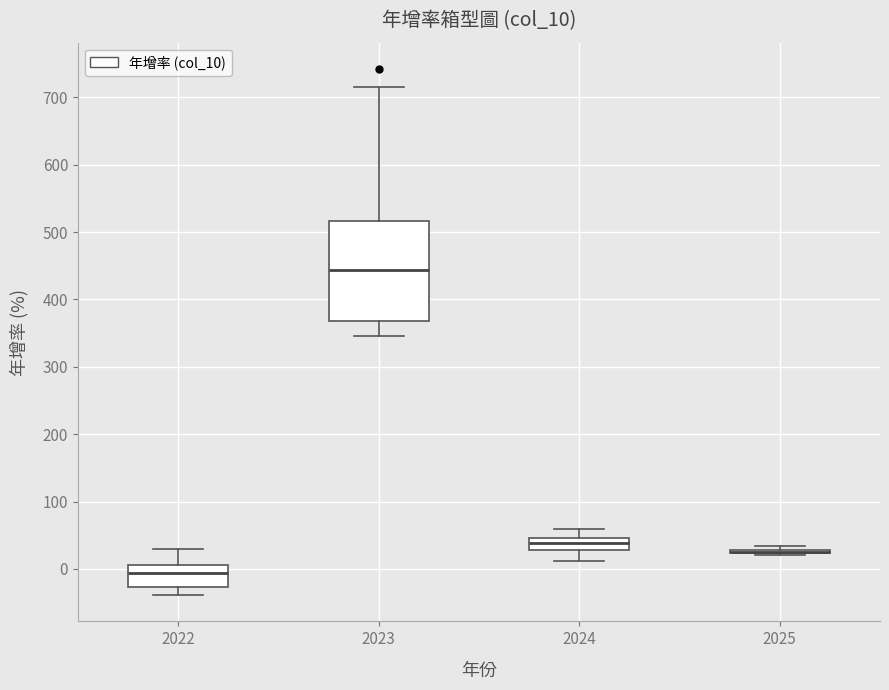

Reading left to right, transcribe this box plot: for each box, give where its median line is, the range the box spans, and where its two whiskers end, as read against the y-axis. The values are not printed on the chart, so give them approximately, as read against the axis.

2022: median -10, box -30 to 10, whiskers -40 to 30
2023: median 440, box 370 to 520, whiskers 350 to 710
2024: median 40, box 30 to 50, whiskers 10 to 60
2025: box collapsed to a line at 30, whiskers 20 to 30